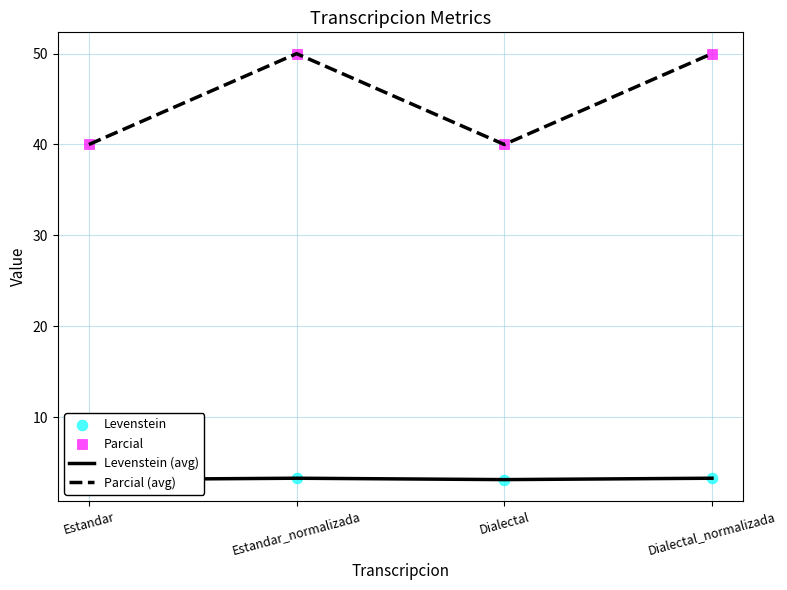

Which series has the largest total across all categories?

Parcial (avg)